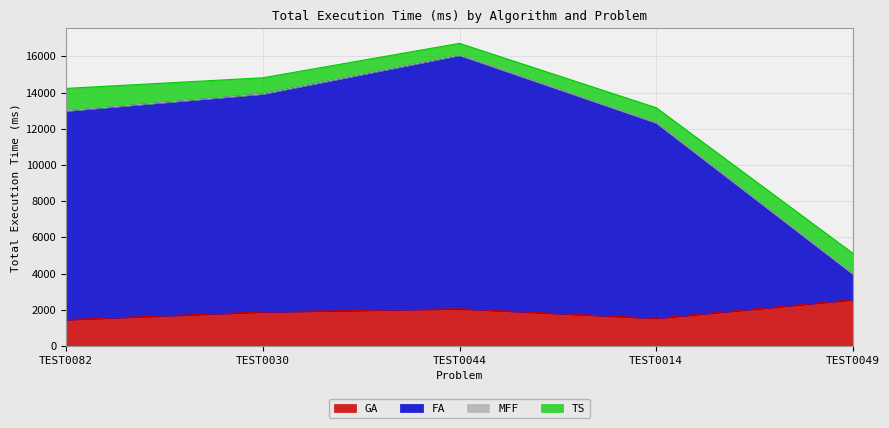

Which category has the highest value in the GA series?

TEST0049